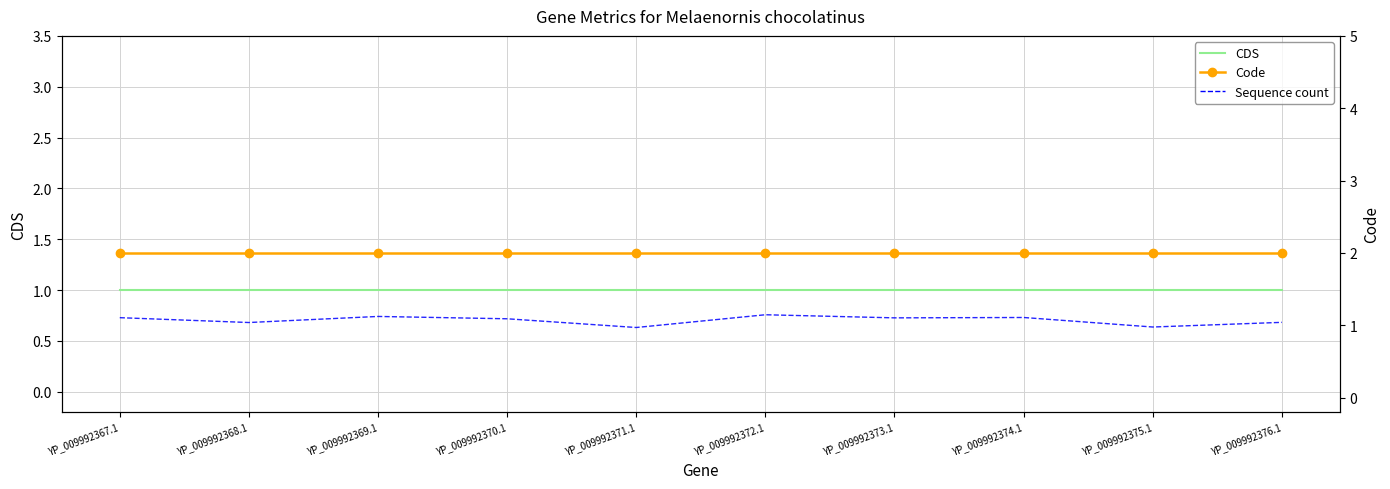

What is the total value across all series at YP_009992368.1?

4.0